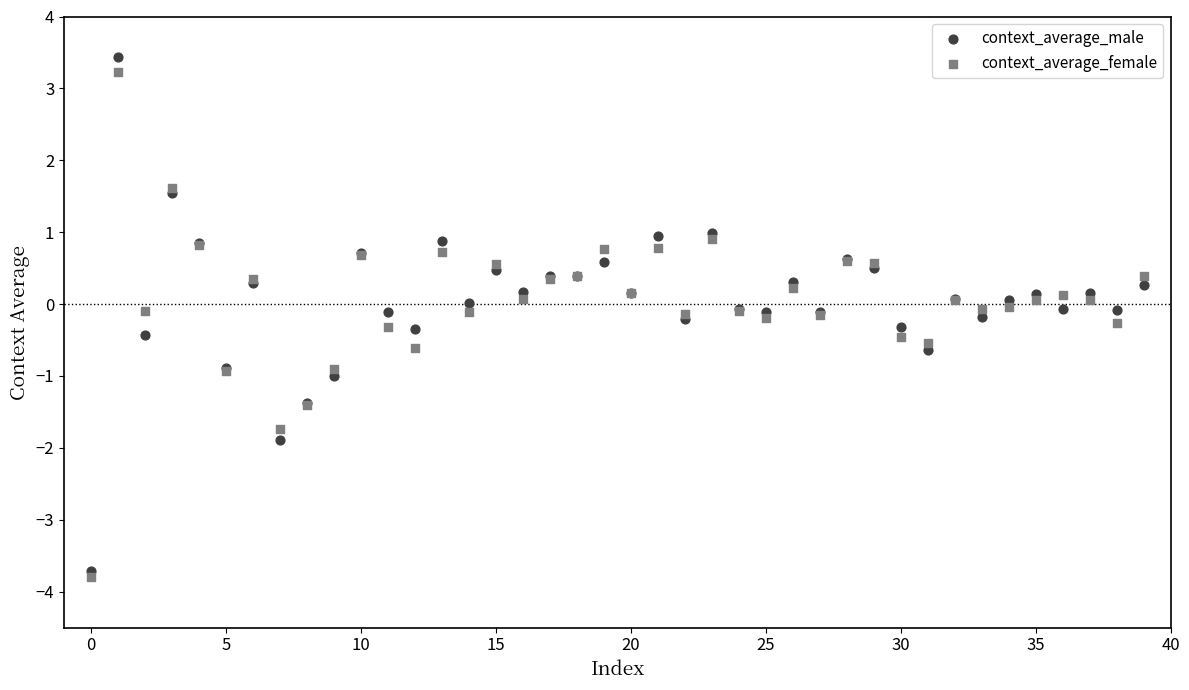

Which series has the widest spread of Y values?

context_average_male